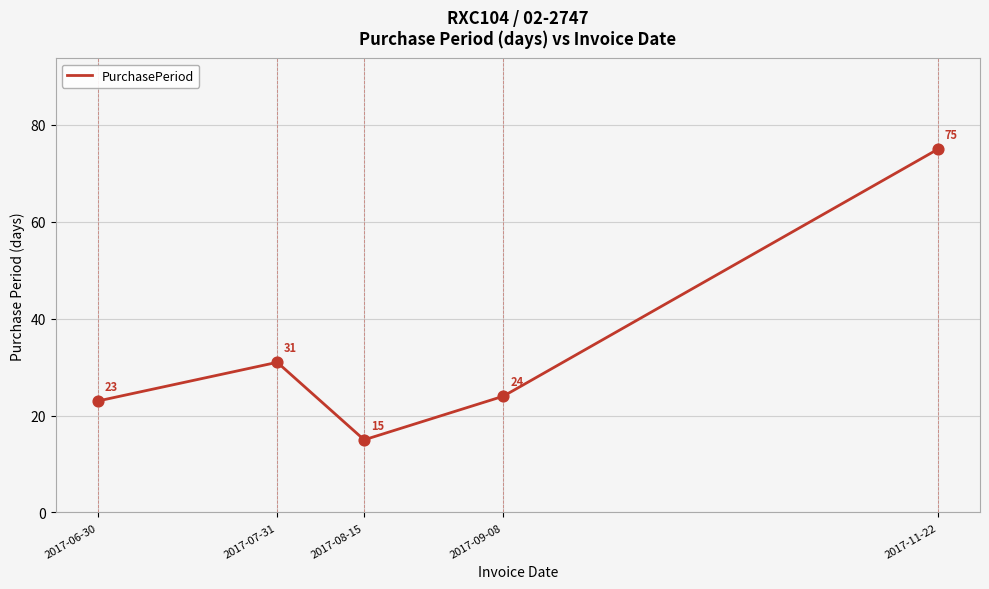

What is the change in value from 2017-08-15 to 2017-09-08?

+9